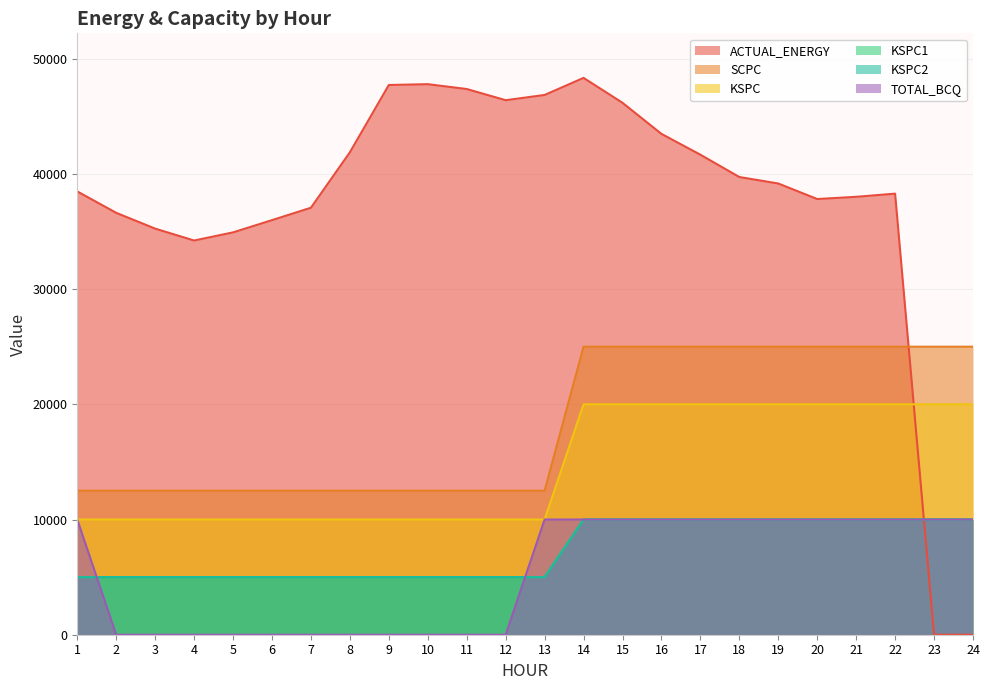

What is the maximum value for KSPC2?

10000.0